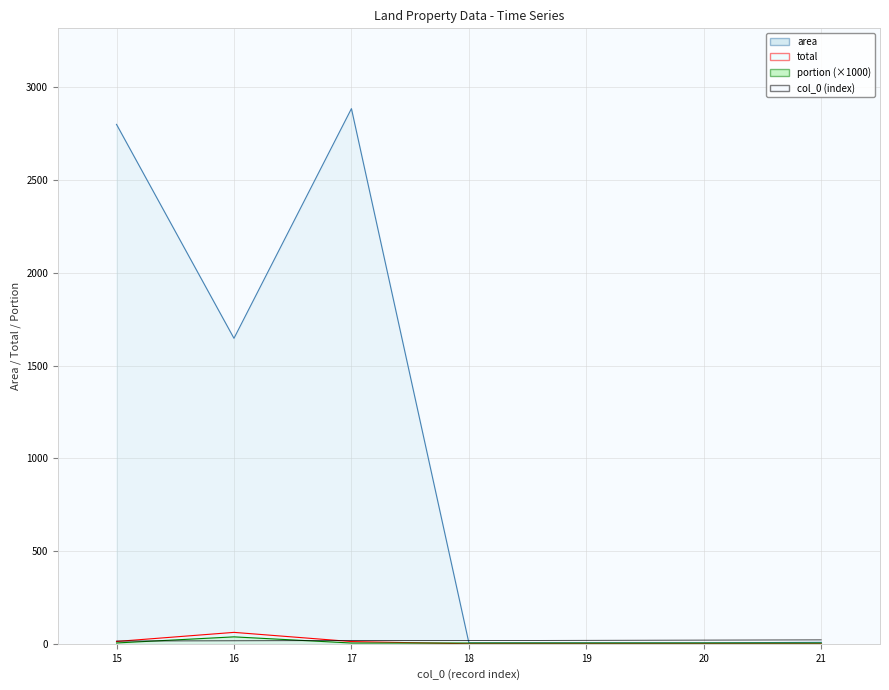

At which label is col_0 closest to 18?

18